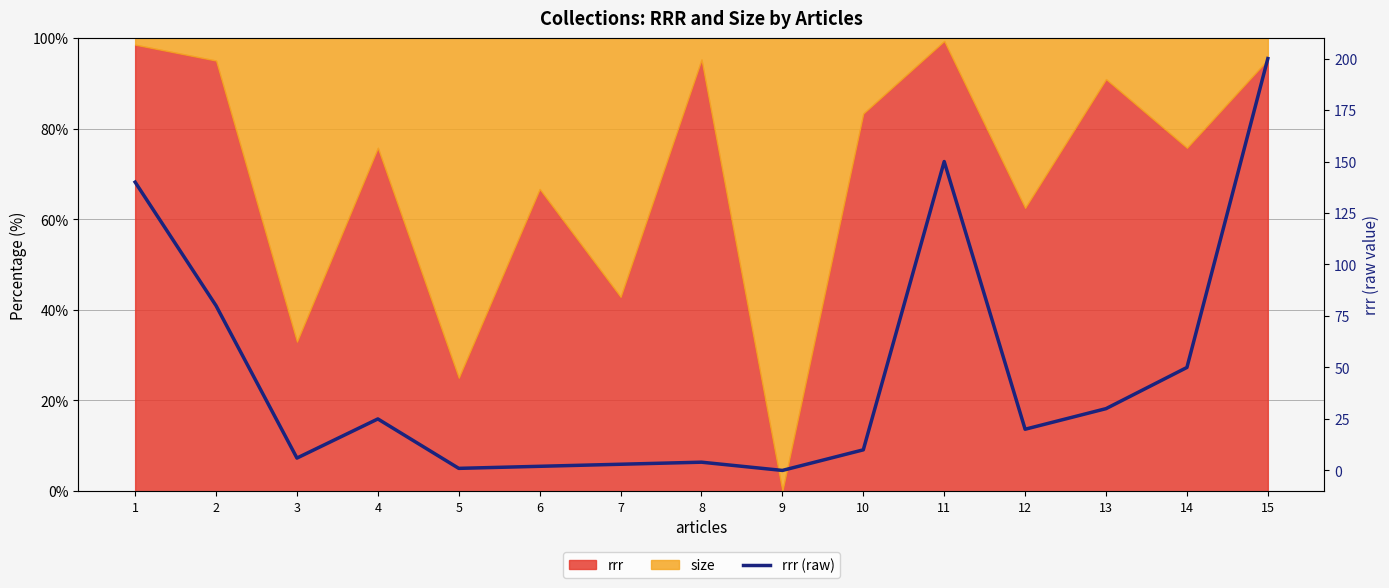

Reading left to right, what are all the values shown in this chart?

1=140	2=80	3=6	4=25	5=1	6=2	7=3	8=4	9=0	10=10	11=150	12=20	13=30	14=50	15=200